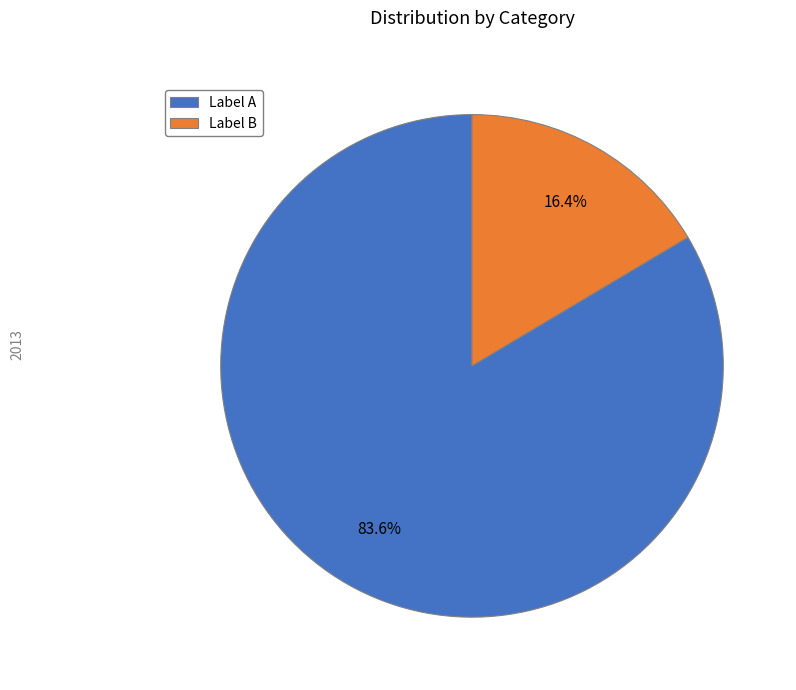

How much of the chart is everything except Label A?

16.4%